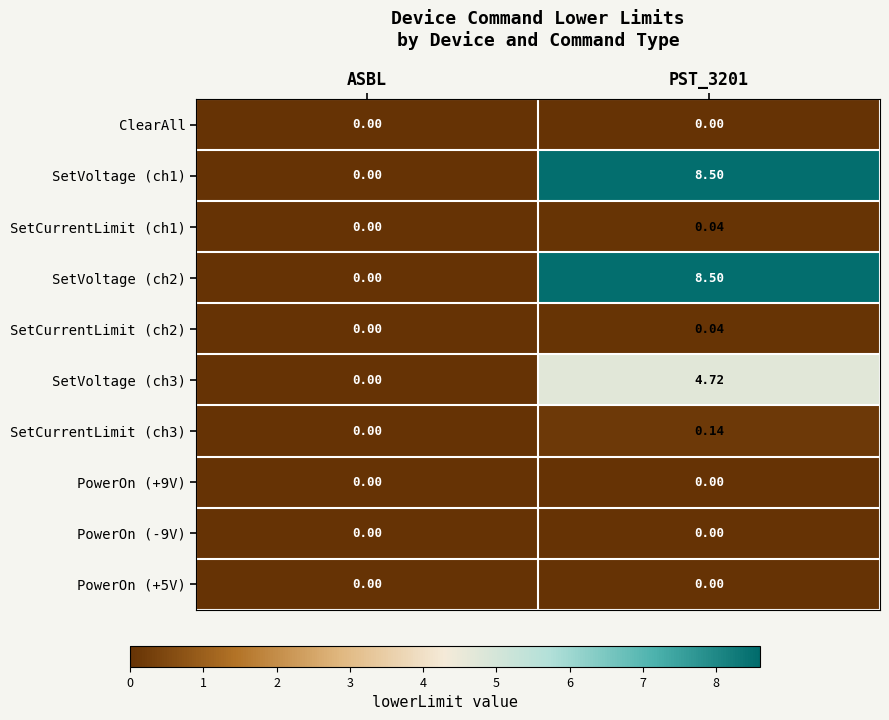

Is the value of SetVoltage (ch2) at PST_3201 greater than the value of PowerOn (+5V) at ASBL?

Yes